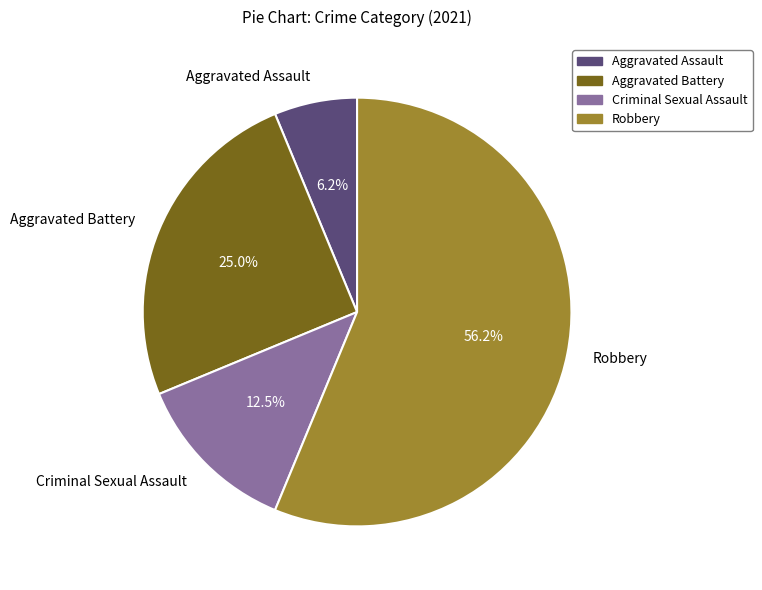

Does any single category account for the majority?

Yes